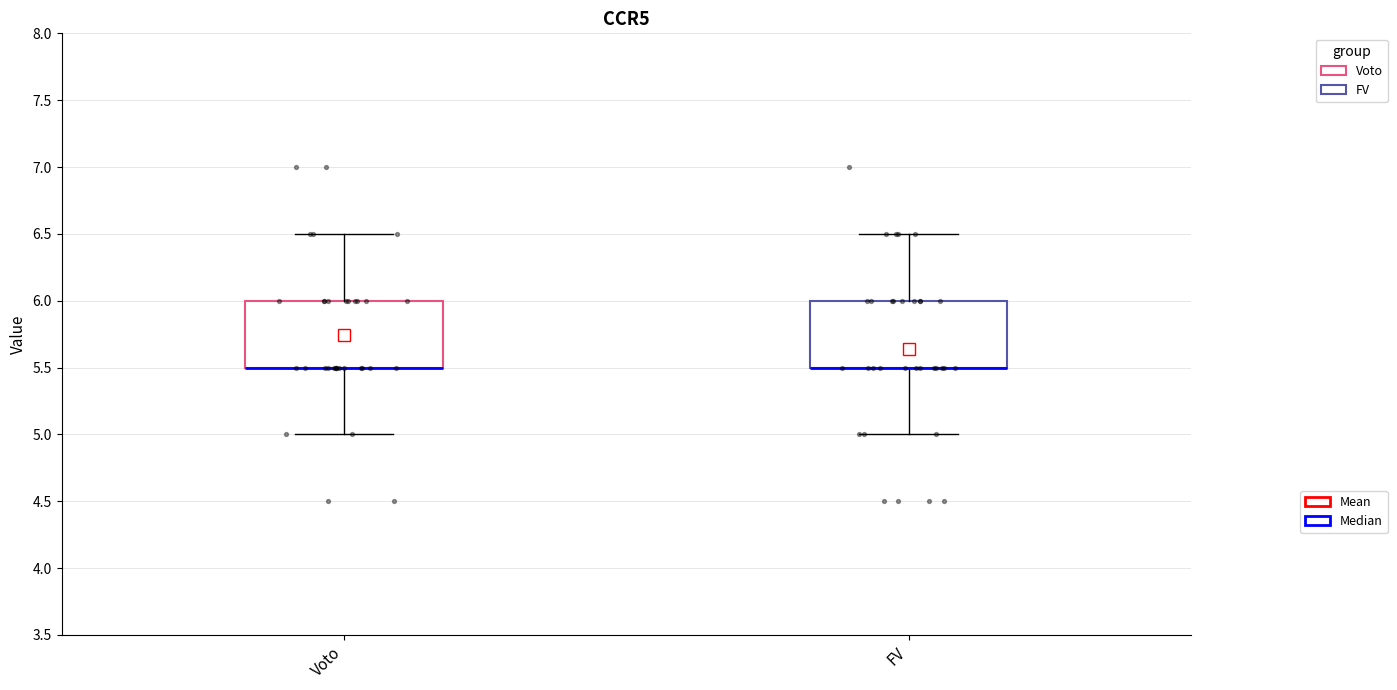

Reading left to right, read every box against the y-axis: the position of its median line, the range the box covers, and the ends of its whiskers. The values are not printed on the chart, so give them approximately, as read against the axis.

Voto: median 5.5 (drawn on the box's lower edge), box 5.5 to 6.0, whiskers 5.0 to 6.5
FV: median 5.5 (drawn on the box's lower edge), box 5.5 to 6.0, whiskers 5.0 to 6.5